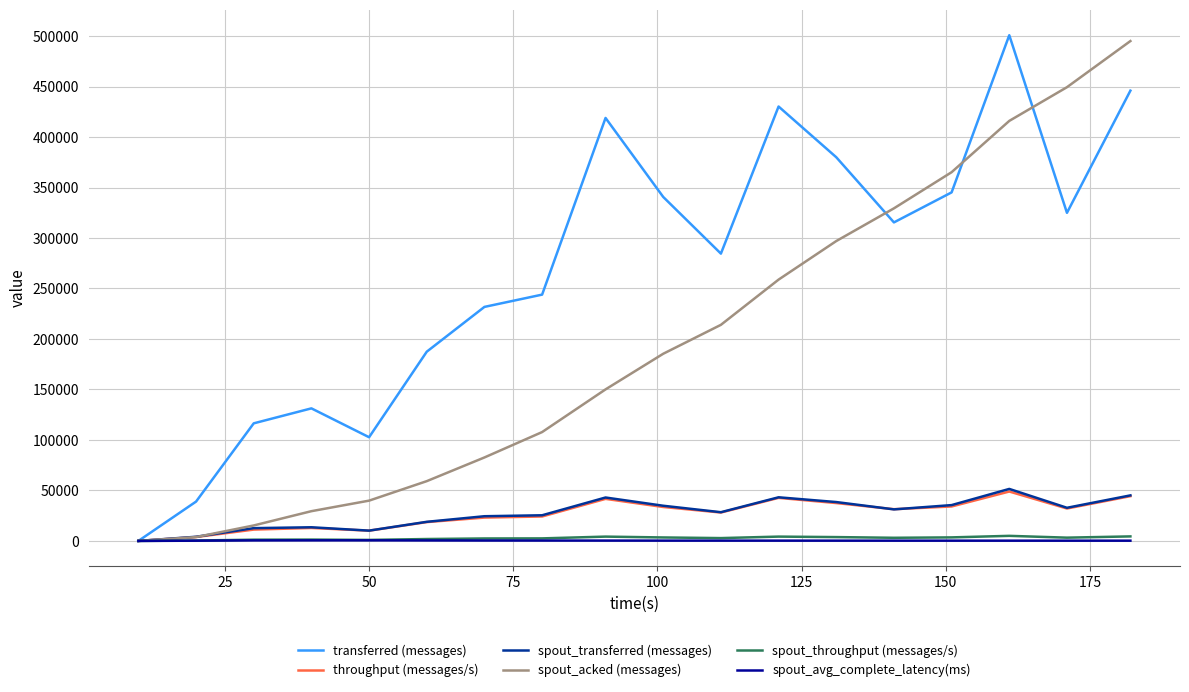

What is the greatest value displayed?

500820.0